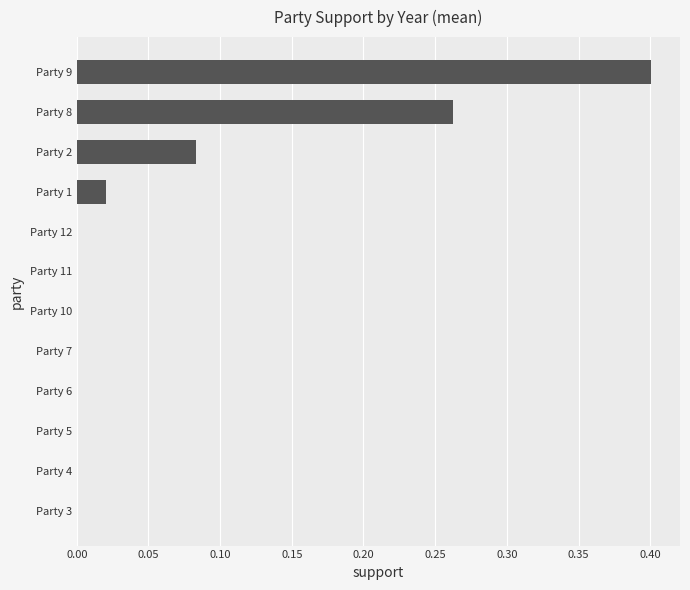

What is the sum of the values at Party 4 and Party 9?

0.4